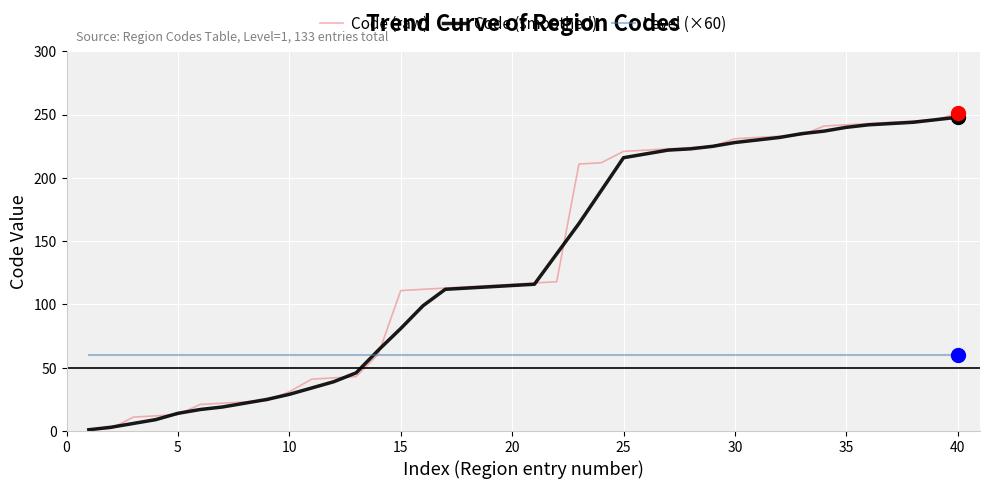

What is the sum of all Code (raw) values?

5443